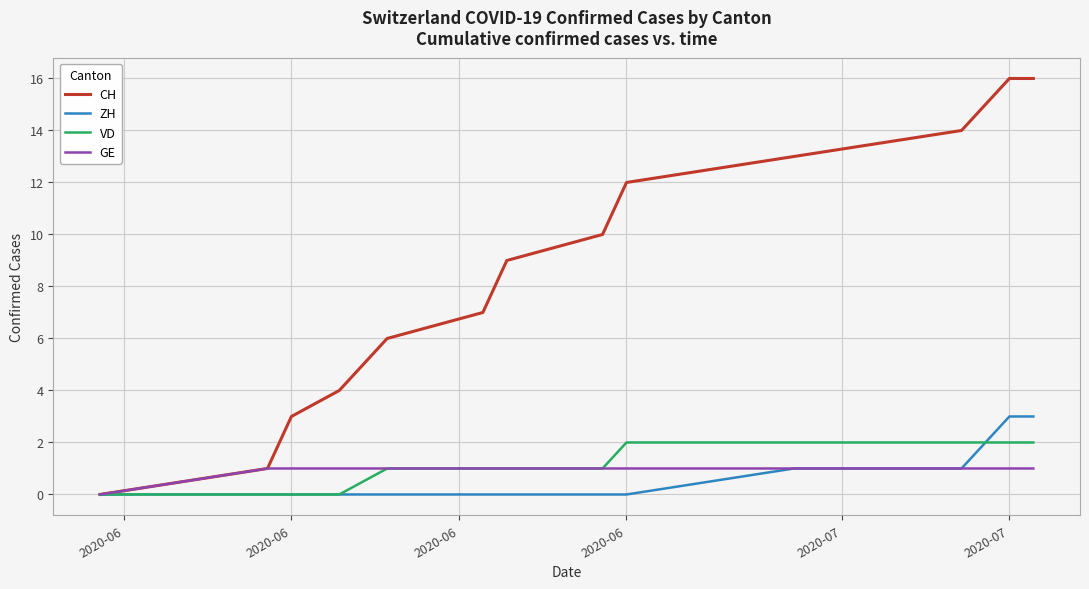

Rank the series by their maximum value, from highest to lowest.

CH, ZH, VD, GE